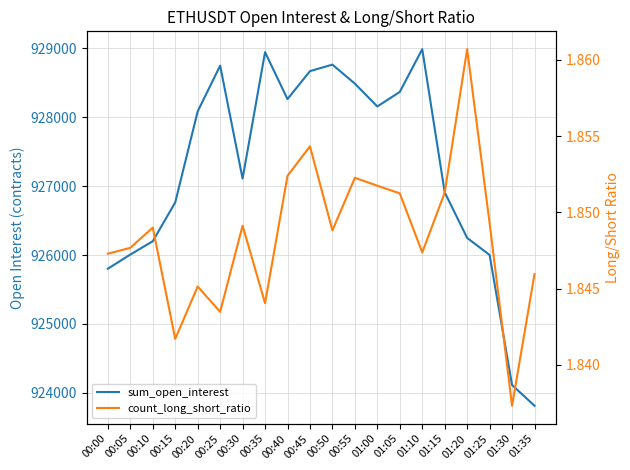

List the series in order of their peak value, lowest first.

count_long_short_ratio, sum_open_interest